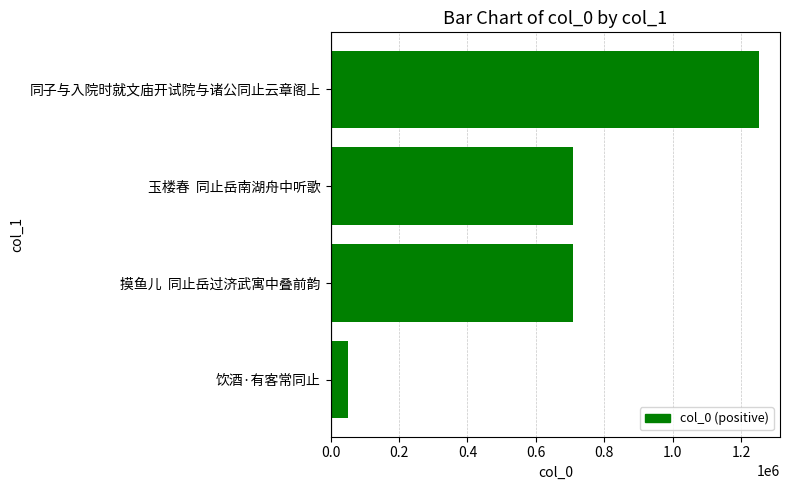

What is the difference between the maximum and minimum values?

1200292